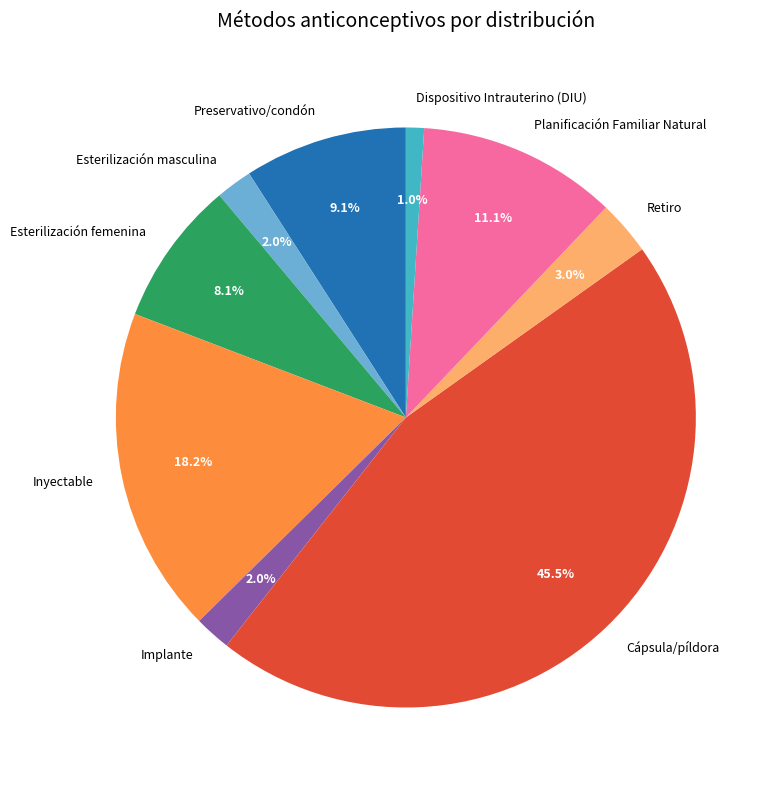

Combined, what portion of the pie is Preservativo/condón and Implante?

11.1%